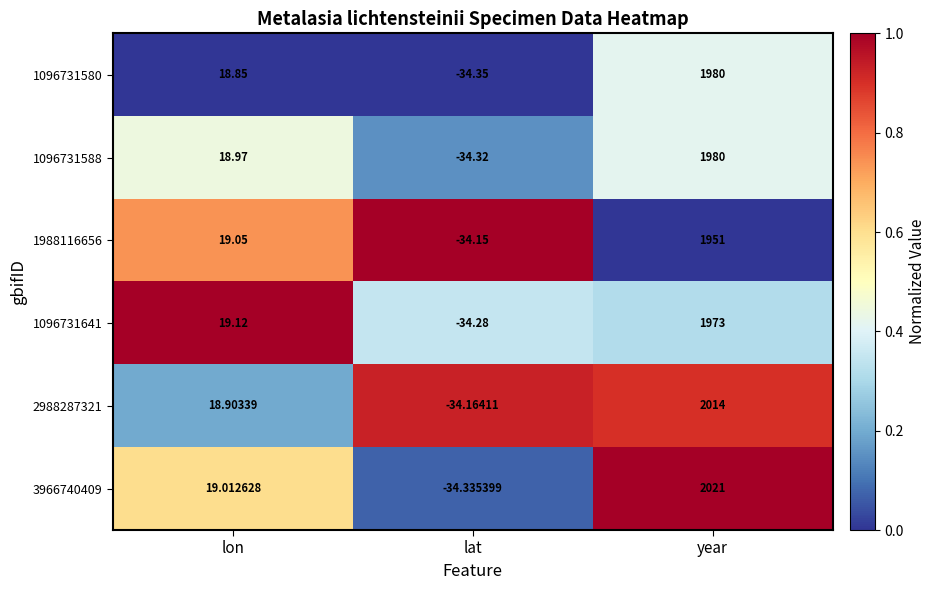

Where is 2988287321 nearest to the value 989?

lon